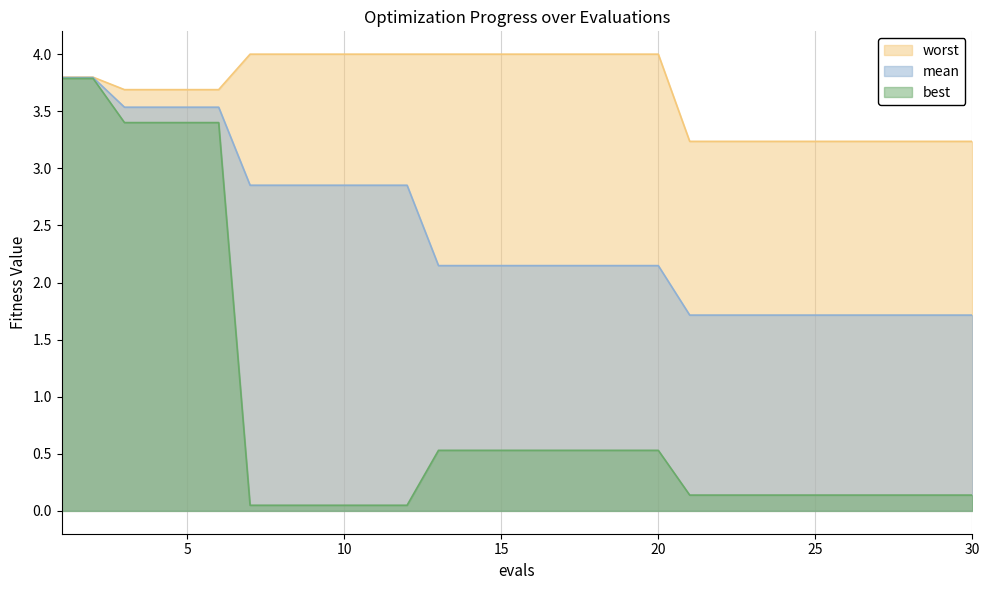

Rank the series at 1 from lowest to highest value.

best, mean, worst